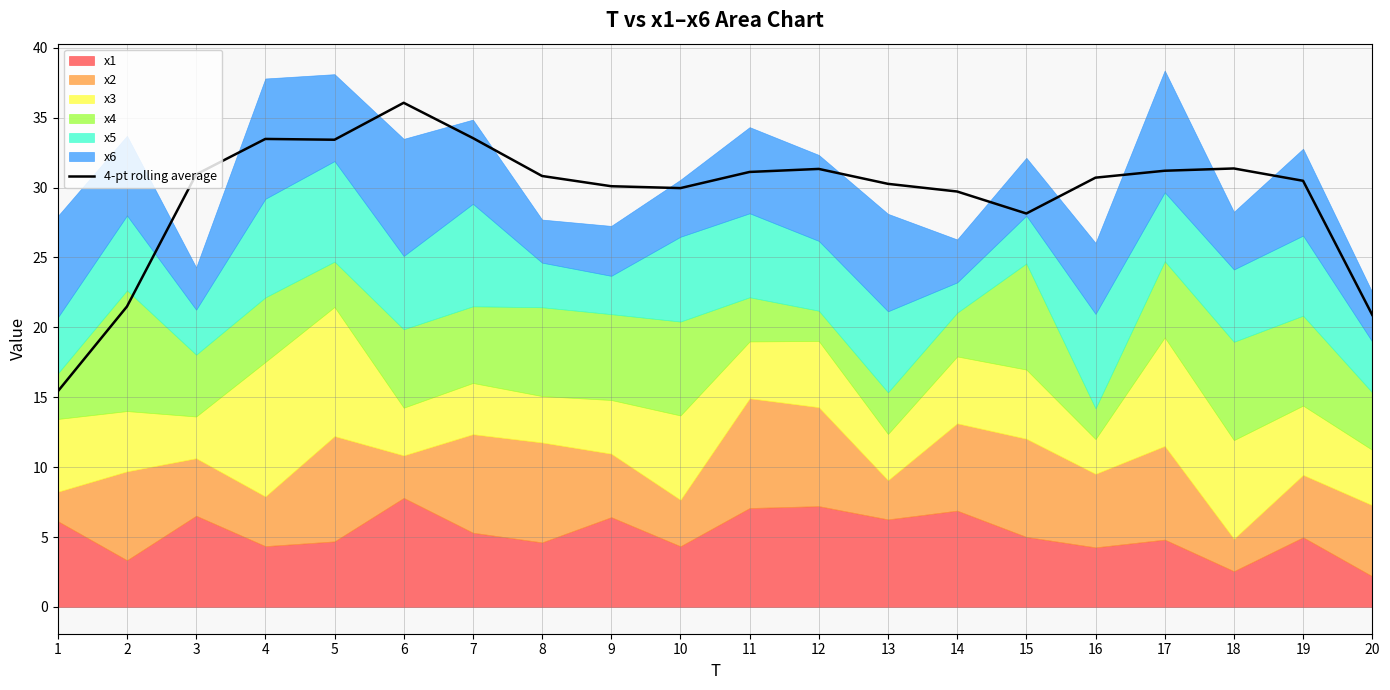

Reading left to right, transcribe all the data shown in this chart.

1=15.4	2=21.5	3=30.9	4=33.5	5=33.4	6=36.1	7=33.5	8=30.8	9=30.1	10=30.0	11=31.1	12=31.3	13=30.3	14=29.7	15=28.1	16=30.7	17=31.2	18=31.4	19=30.5	20=20.9